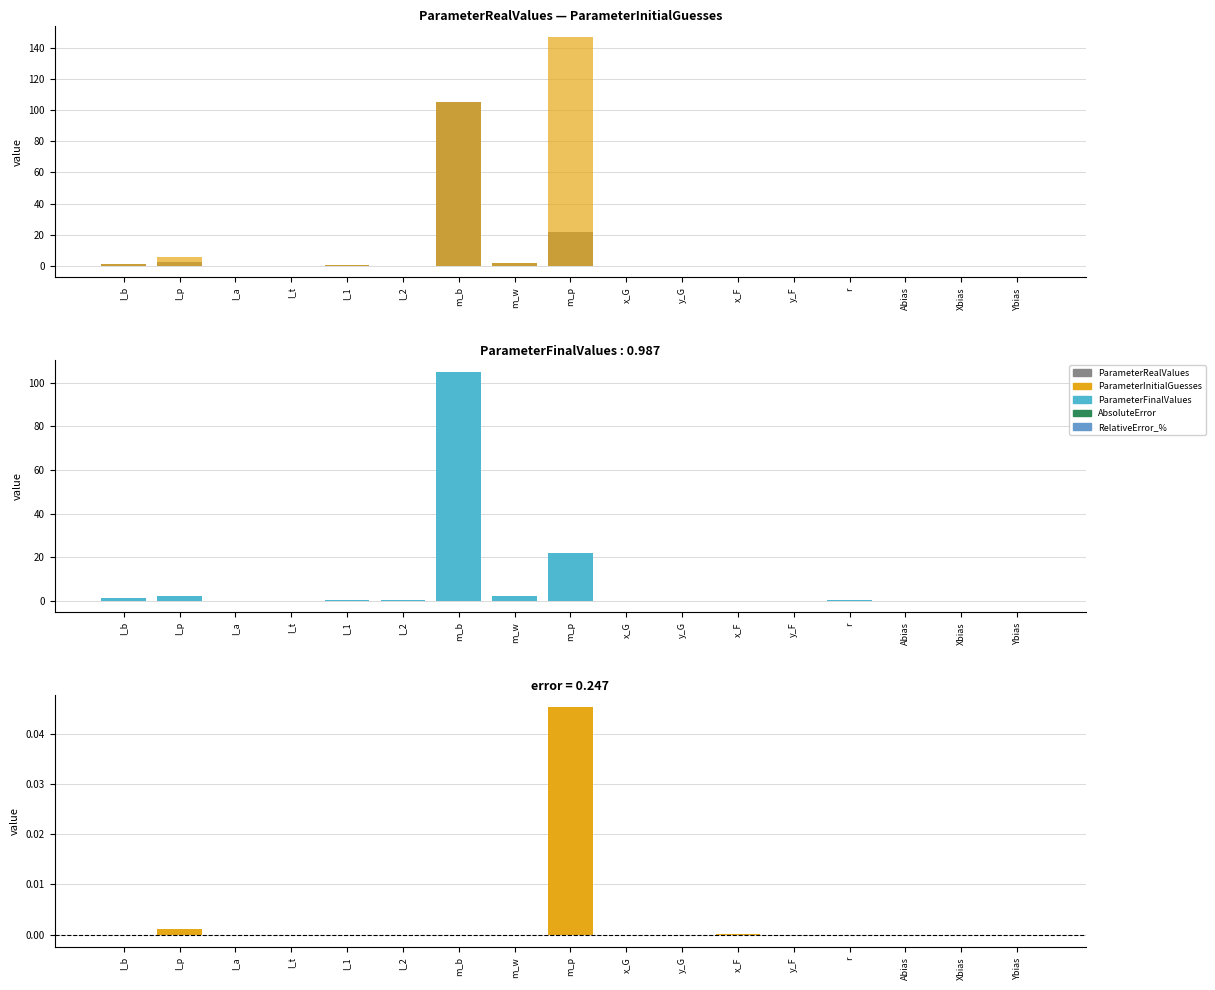

Reading left to right, what are all the values shown in this chart?

ParameterRealValues: I_b=1.1	I_p=2.2	I_a=0.0	I_t=0.0	l_1=0.2	l_2=0.2	m_b=105.0	m_w=2.1	m_p=21.9	x_G=-0.1	y_G=0.0	x_F=0.0	y_F=0.0	r=0.1	Abias=0.0	Xbias=0.0	Ybias=0.0
ParameterInitialGuesses: I_b=1.1	I_p=5.9	I_a=0.0	I_t=0.0	l_1=0.2	l_2=0.2	m_b=105.0	m_w=2.1	m_p=146.9	x_G=-0.1	y_G=0.0	x_F=0.1	y_F=0.1	r=0.1	Abias=0.0	Xbias=0.0	Ybias=0.0
ParameterFinalValues: I_b=1.1	I_p=2.2	I_a=0.0	I_t=0.0	l_1=0.2	l_2=0.2	m_b=105.0	m_w=2.1	m_p=22.0	x_G=-0.1	y_G=0.0	x_F=0.0	y_F=-0.0	r=0.1	Abias=0.0	Xbias=0.0	Ybias=0.0
AbsoluteError: I_b=0.0	I_p=0.0	I_a=0.0	I_t=0.0	l_1=0.0	l_2=0.0	m_b=0.0	m_w=0.0	m_p=0.0	x_G=0.0	y_G=0.0	x_F=0.0	y_F=-0.0	r=0.0	Abias=0.0	Xbias=0.0	Ybias=0.0